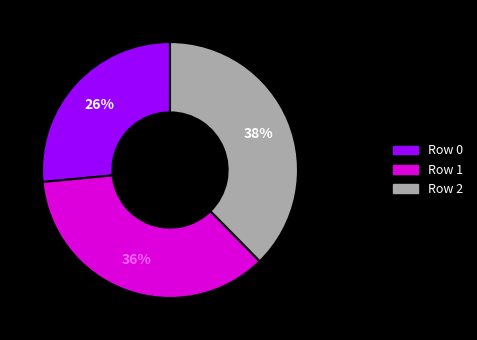

What is the ratio of the value at Row 1 to the value at Row 0?

1.4